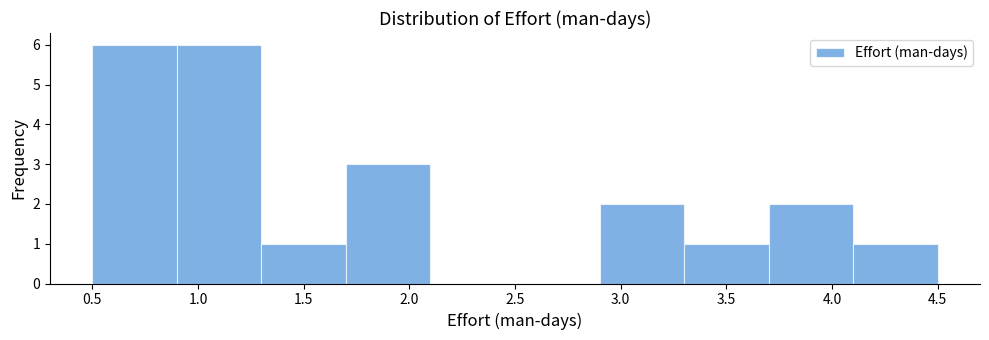

Reading left to right, transcribe this chart: for each bar, give the range it covers on the x-axis and its height. The values are not printed on the chart, so give them approximately, as read against the axis.

0.5 to 0.9: 6
0.9 to 1.3: 6
1.3 to 1.7: 1
1.7 to 2.1: 3
2.1 to 2.5: 0
2.5 to 2.9: 0
2.9 to 3.3: 2
3.3 to 3.7: 1
3.7 to 4.1: 2
4.1 to 4.5: 1